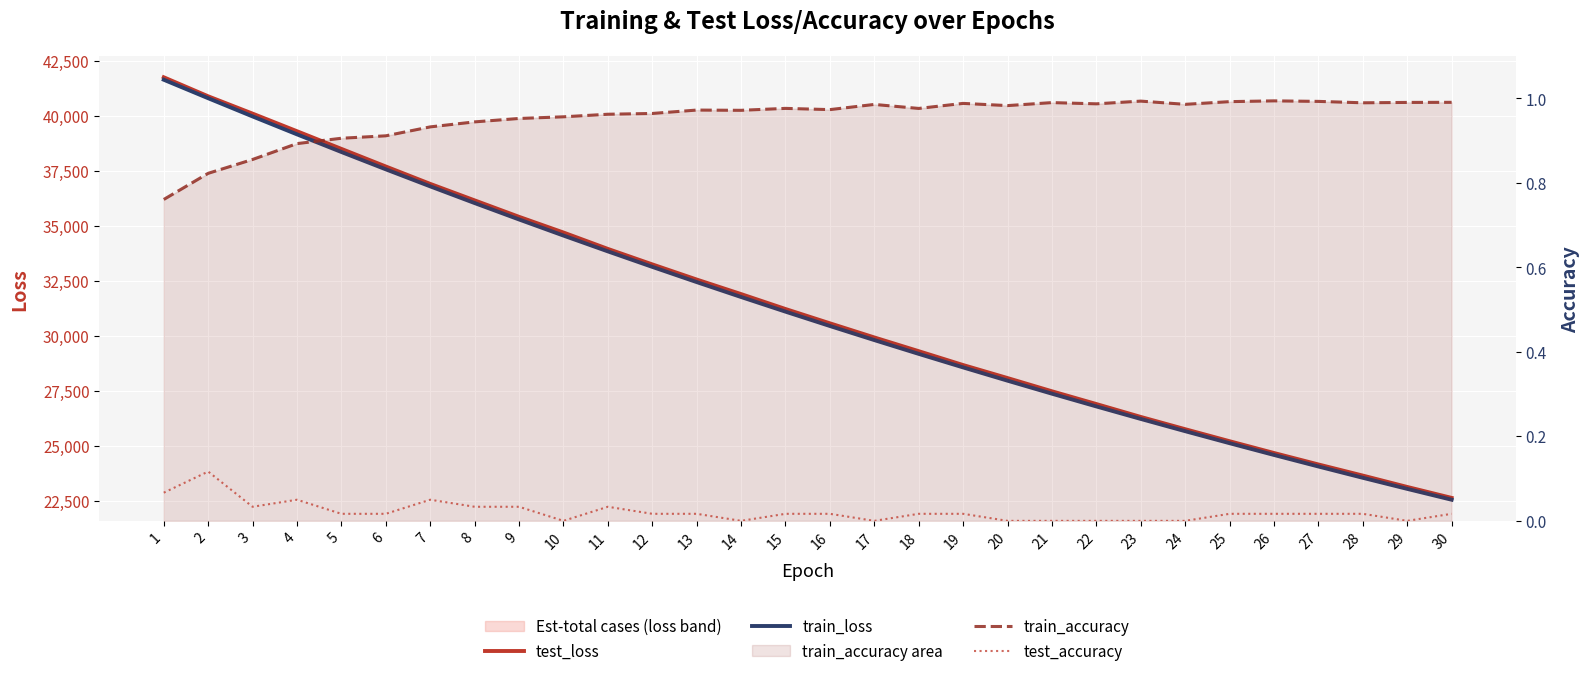

Is it true that train_loss equals 22825.0 at 12?

False